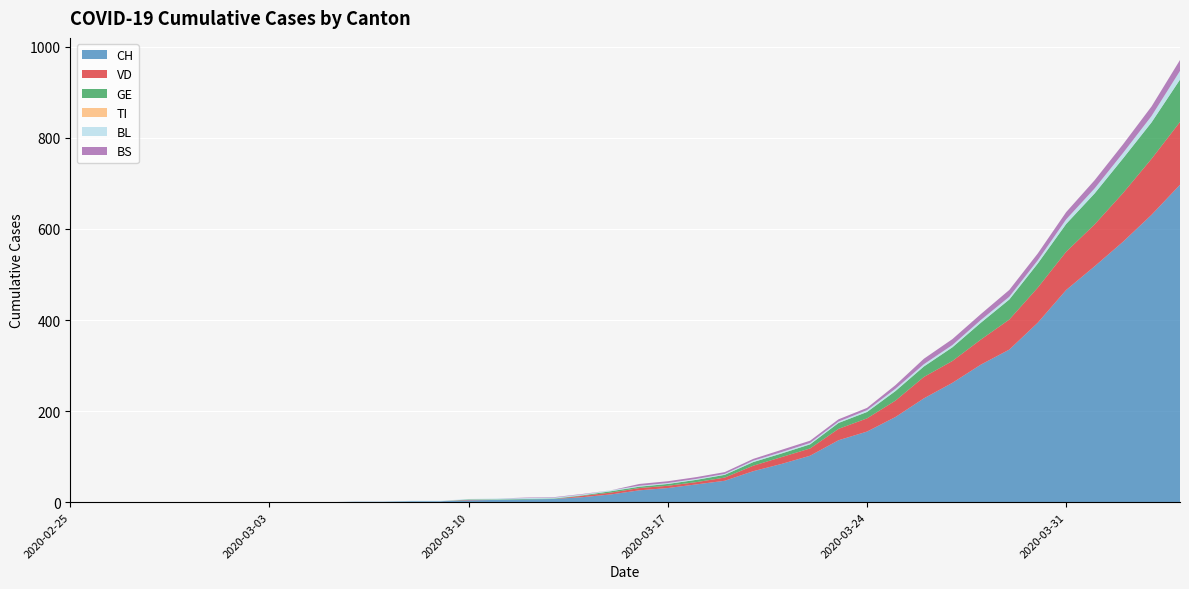

Reading left to right, what are all the values shown in this chart?

CH: 2020-02-25=0	2020-02-26=0	2020-02-27=0	2020-02-28=0	2020-02-29=0	2020-03-01=0	2020-03-02=0	2020-03-03=0	2020-03-04=0	2020-03-05=0	2020-03-06=1	2020-03-07=1	2020-03-08=2	2020-03-09=2	2020-03-10=4	2020-03-11=5	2020-03-12=6	2020-03-13=7	2020-03-14=11	2020-03-15=17	2020-03-16=26	2020-03-17=31	2020-03-18=39	2020-03-19=47	2020-03-20=68	2020-03-21=84	2020-03-22=102	2020-03-23=136	2020-03-24=155	2020-03-25=187	2020-03-26=228	2020-03-27=262	2020-03-28=302	2020-03-29=335	2020-03-30=394	2020-03-31=466	2020-04-01=518	2020-04-02=572	2020-04-03=631	2020-04-04=697
VD: 2020-02-25=0	2020-02-26=0	2020-02-27=0	2020-02-28=0	2020-02-29=0	2020-03-01=0	2020-03-02=0	2020-03-03=0	2020-03-04=0	2020-03-05=0	2020-03-06=0	2020-03-07=0	2020-03-08=0	2020-03-09=0	2020-03-10=1	2020-03-11=0	2020-03-12=0	2020-03-13=0	2020-03-14=3	2020-03-15=4	2020-03-16=5	2020-03-17=5	2020-03-18=5	2020-03-19=7	2020-03-20=12	2020-03-21=15	2020-03-22=16	2020-03-23=25	2020-03-24=29	2020-03-25=36	2020-03-26=47	2020-03-27=48	2020-03-28=55	2020-03-29=66	2020-03-30=77	2020-03-31=84	2020-04-01=92	2020-04-02=107	2020-04-03=123	2020-04-04=138
GE: 2020-02-25=0	2020-02-26=0	2020-02-27=0	2020-02-28=0	2020-02-29=0	2020-03-01=0	2020-03-02=0	2020-03-03=0	2020-03-04=0	2020-03-05=0	2020-03-06=0	2020-03-07=0	2020-03-08=0	2020-03-09=0	2020-03-10=1	2020-03-11=1	2020-03-12=1	2020-03-13=1	2020-03-14=1	2020-03-15=3	2020-03-16=3	2020-03-17=4	2020-03-18=5	2020-03-19=6	2020-03-20=8	2020-03-21=8	2020-03-22=9	2020-03-23=13	2020-03-24=14	2020-03-25=21	2020-03-26=23	2020-03-27=30	2020-03-28=37	2020-03-29=44	2020-03-30=53	2020-03-31=61	2020-04-01=68	2020-04-02=76	2020-04-03=80	2020-04-04=93
TI: 2020-02-25=0	2020-02-26=0	2020-02-27=0	2020-02-28=0	2020-02-29=0	2020-03-01=0	2020-03-02=0	2020-03-03=0	2020-03-04=0	2020-03-05=0	2020-03-06=0	2020-03-07=0	2020-03-08=0	2020-03-09=0	2020-03-10=0	2020-03-11=0	2020-03-12=0	2020-03-13=0	2020-03-14=0	2020-03-15=0	2020-03-16=0	2020-03-17=0	2020-03-18=0	2020-03-19=0	2020-03-20=0	2020-03-21=0	2020-03-22=0	2020-03-23=0	2020-03-24=0	2020-03-25=0	2020-03-26=0	2020-03-27=0	2020-03-28=0	2020-03-29=0	2020-03-30=0	2020-03-31=0	2020-04-01=0	2020-04-02=0	2020-04-03=0	2020-04-04=0
BL: 2020-02-25=0	2020-02-26=0	2020-02-27=0	2020-02-28=0	2020-02-29=0	2020-03-01=0	2020-03-02=0	2020-03-03=0	2020-03-04=0	2020-03-05=0	2020-03-06=0	2020-03-07=0	2020-03-08=1	2020-03-09=1	2020-03-10=1	2020-03-11=2	2020-03-12=2	2020-03-13=2	2020-03-14=2	2020-03-15=2	2020-03-16=2	2020-03-17=2	2020-03-18=2	2020-03-19=2	2020-03-20=3	2020-03-21=3	2020-03-22=3	2020-03-23=3	2020-03-24=4	2020-03-25=5	2020-03-26=5	2020-03-27=5	2020-03-28=6	2020-03-29=6	2020-03-30=7	2020-03-31=10	2020-04-01=11	2020-04-02=12	2020-04-03=14	2020-04-04=19
BS: 2020-02-25=0	2020-02-26=0	2020-02-27=0	2020-02-28=0	2020-02-29=0	2020-03-01=0	2020-03-02=0	2020-03-03=0	2020-03-04=0	2020-03-05=0	2020-03-06=0	2020-03-07=0	2020-03-08=0	2020-03-09=0	2020-03-10=0	2020-03-11=0	2020-03-12=1	2020-03-13=1	2020-03-14=1	2020-03-15=0	2020-03-16=4	2020-03-17=4	2020-03-18=4	2020-03-19=4	2020-03-20=4	2020-03-21=5	2020-03-22=5	2020-03-23=5	2020-03-24=5	2020-03-25=8	2020-03-26=12	2020-03-27=13	2020-03-28=13	2020-03-29=15	2020-03-30=15	2020-03-31=16	2020-04-01=18	2020-04-02=19	2020-04-03=21	2020-04-04=24